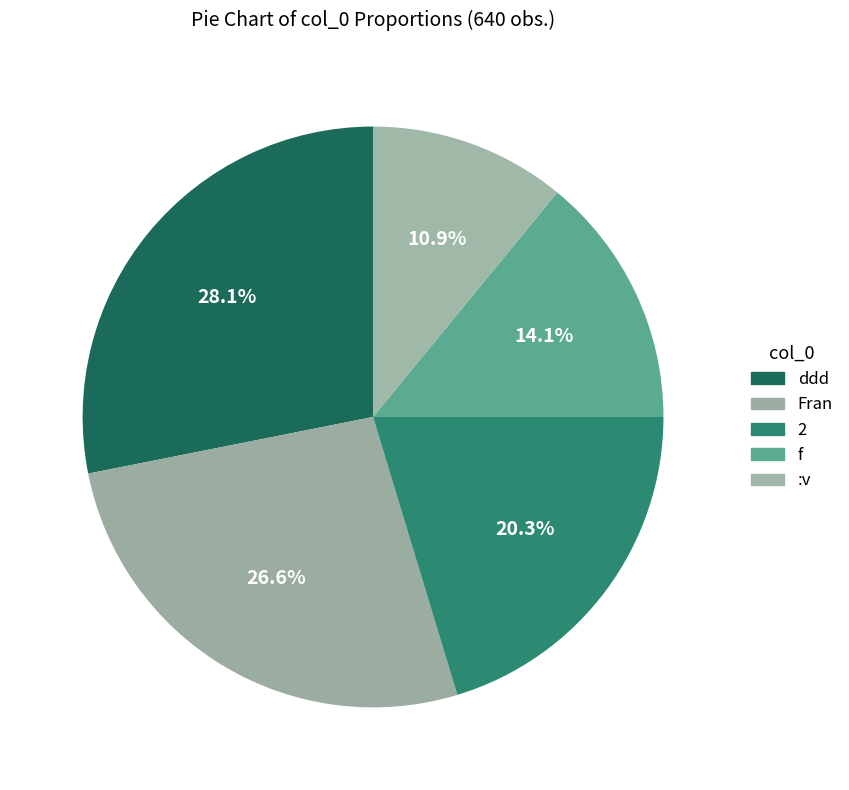

How many slices are in this pie chart?

5